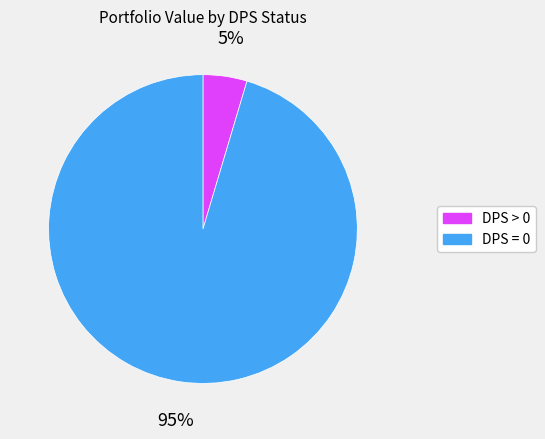

Which has a higher value, DPS = 0 or DPS > 0?

DPS = 0